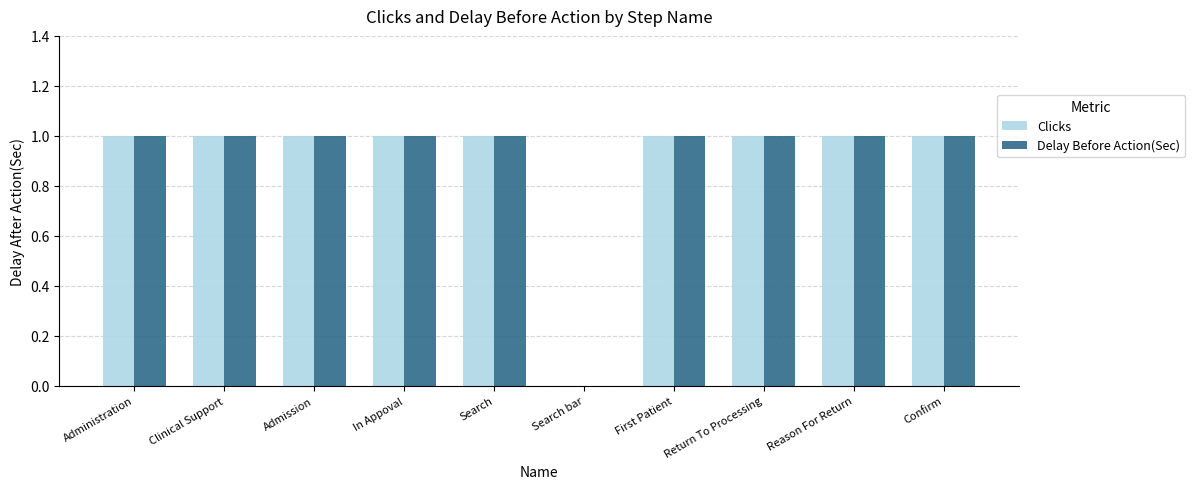

What is the sum of all Clicks values?

9